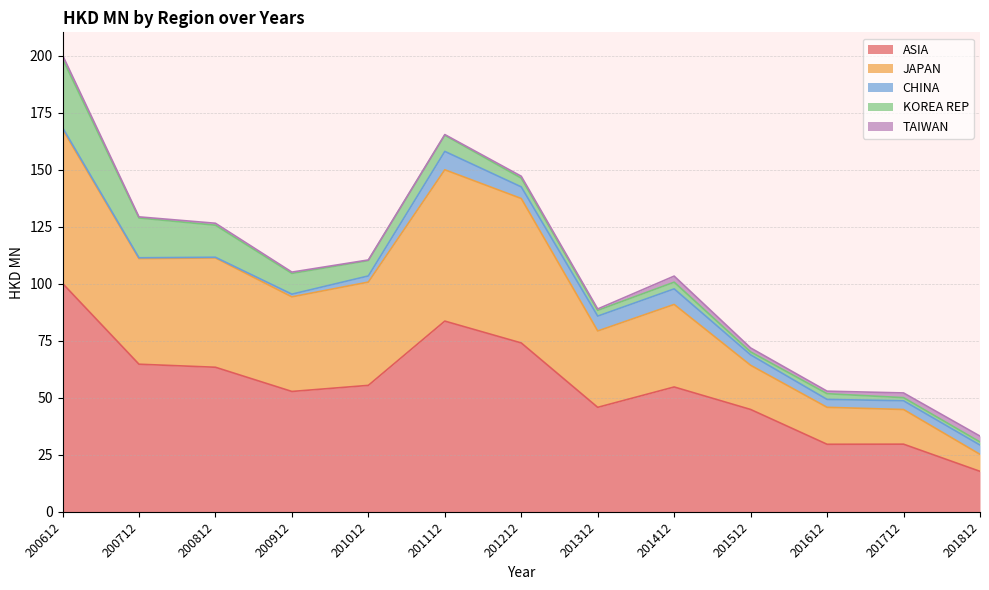

At which label does JAPAN reach its peak?

200612